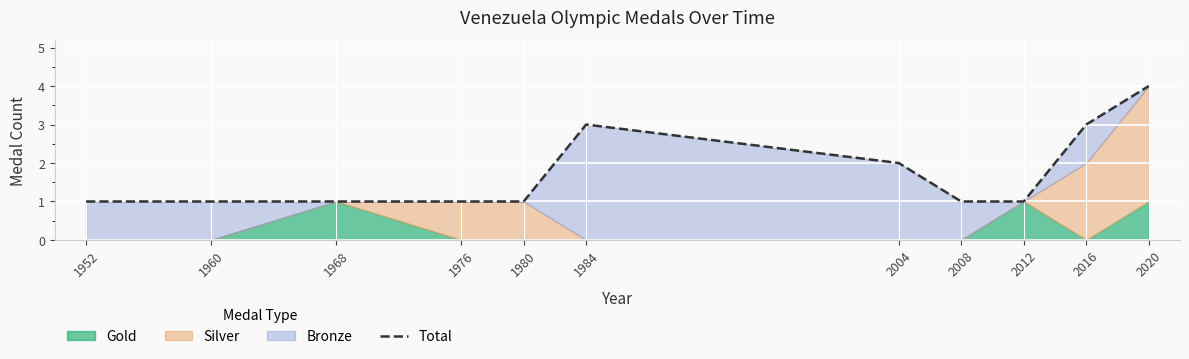

What is the approximate value at 1968?

1